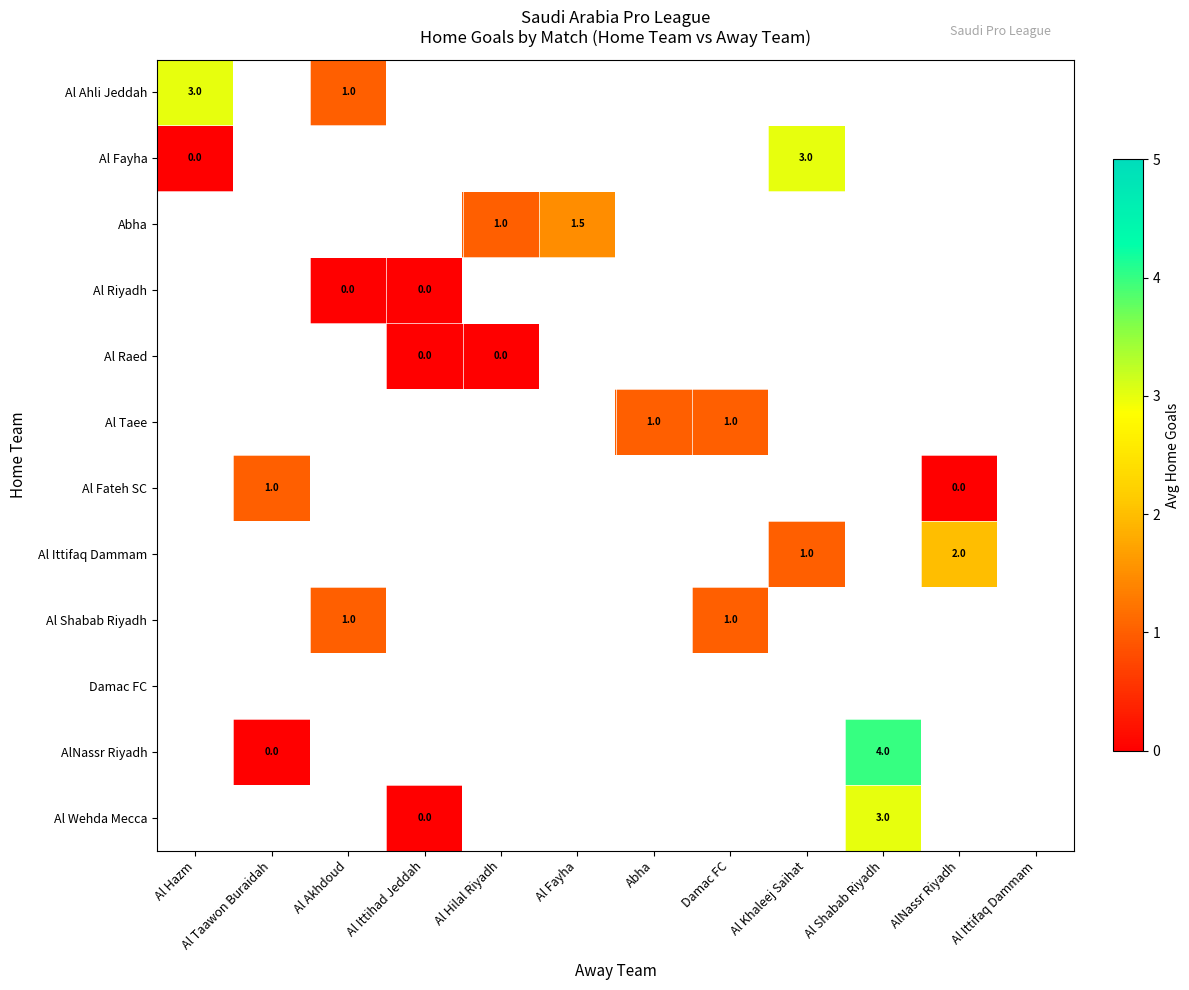

Rank the series at Abha from lowest to highest value.

Al Ahli Jeddah, Al Fayha, Abha, Al Riyadh, Al Raed, Al Taee, Al Fateh SC, Al Ittifaq Dammam, Al Shabab Riyadh, Damac FC, AlNassr Riyadh, Al Wehda Mecca